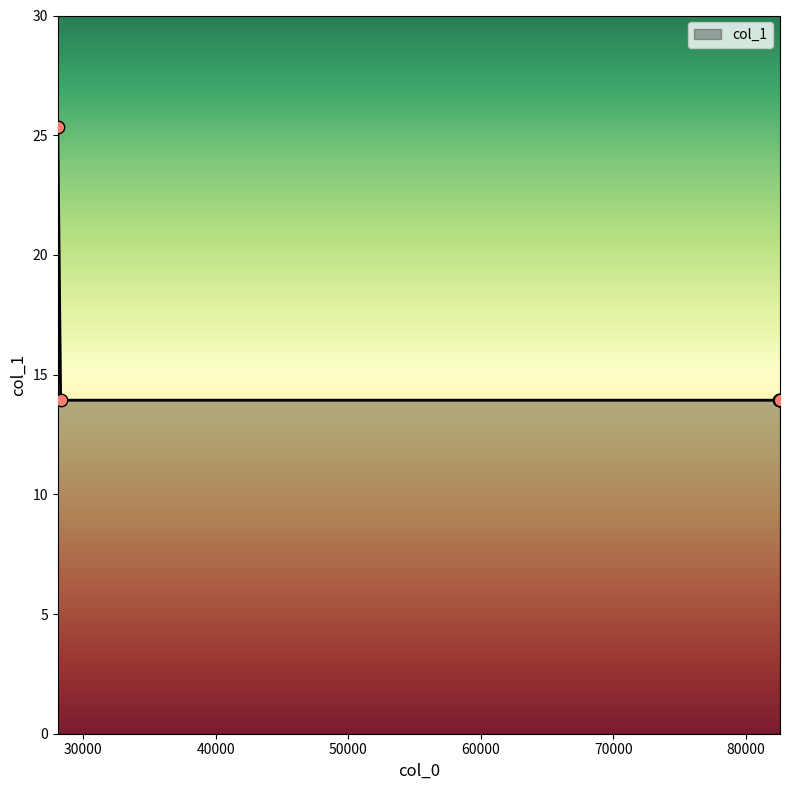

What is the smallest value displayed?

13.9